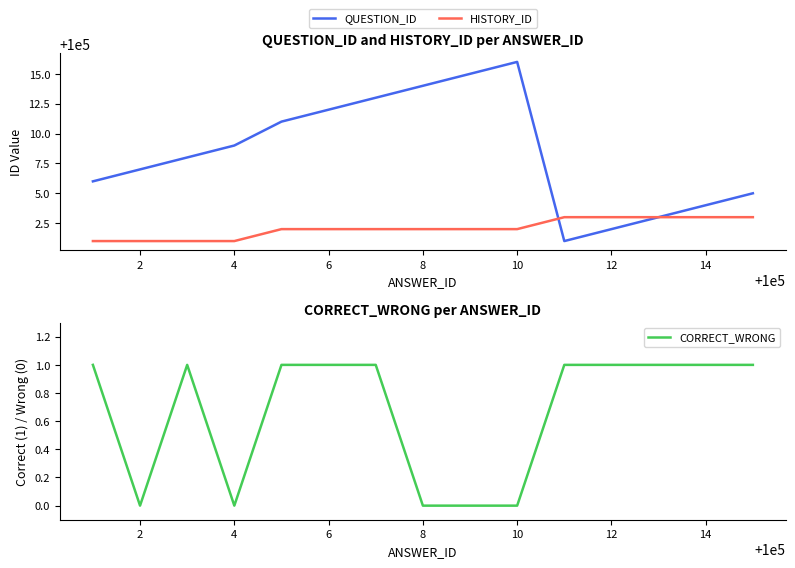

True or false: HISTORY_ID has a value of 100001 at 2.

True